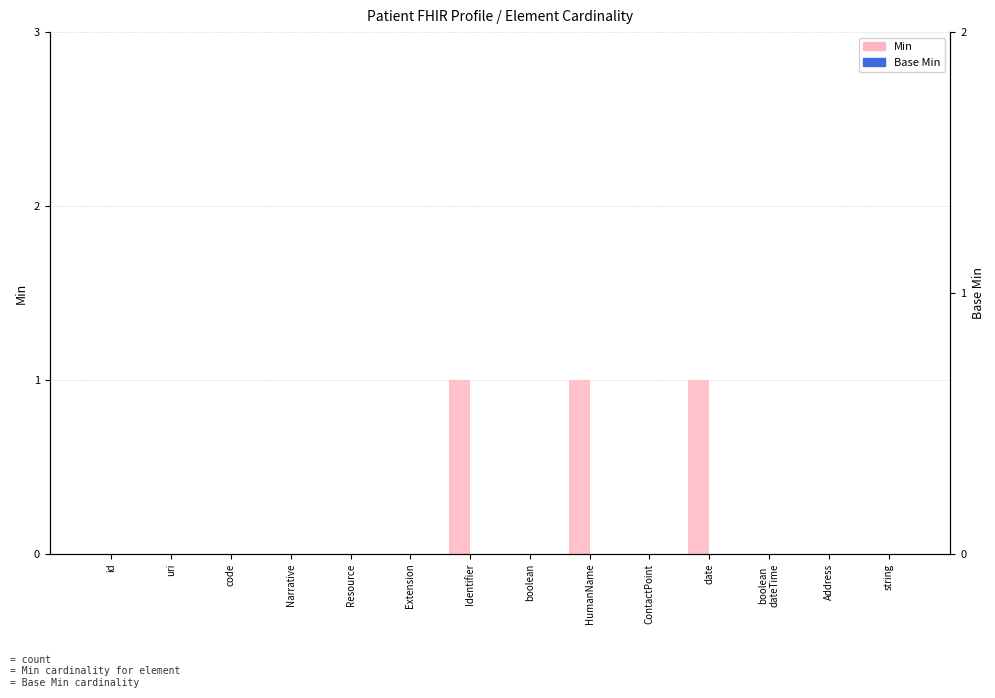

What are all the series names shown in the legend?

Min, Base Min